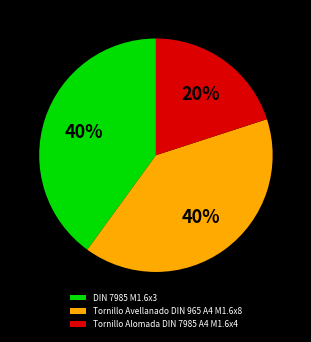

Do Tornillo Alomada DIN 7985 A4 M1.6x4 and Tornillo Avellanado DIN 965 A4 M1.6x8 together represent more than half of the pie?

Yes